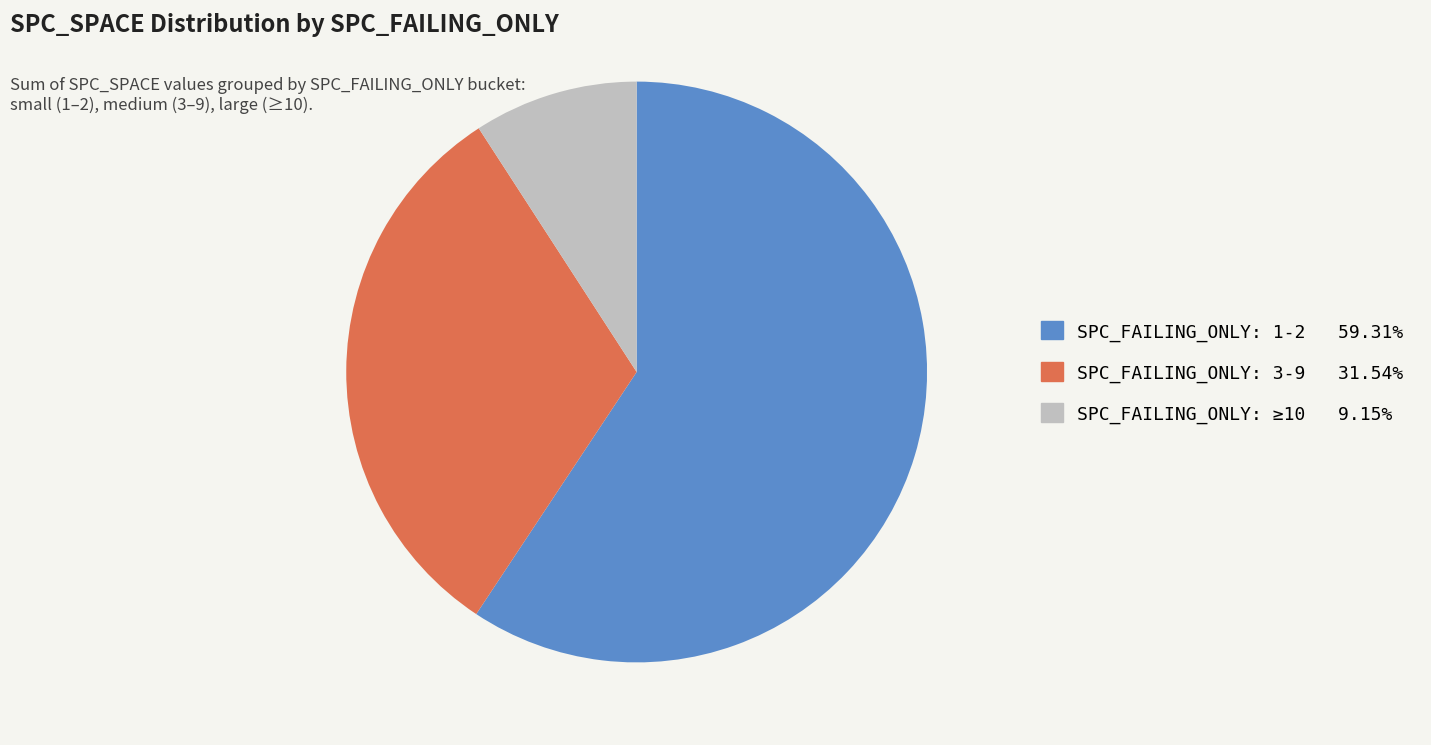

Count the number of slices in the pie.

3